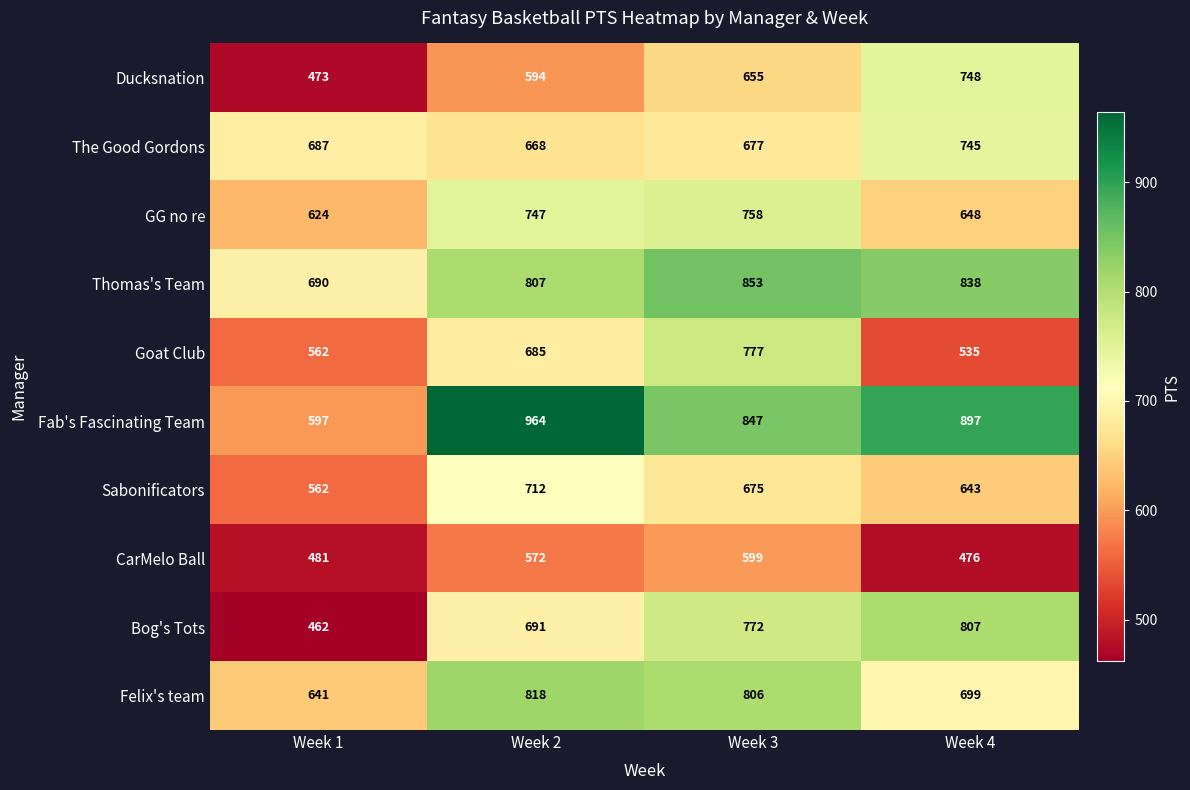

At which category is the sum across all series the highest?

Week 3